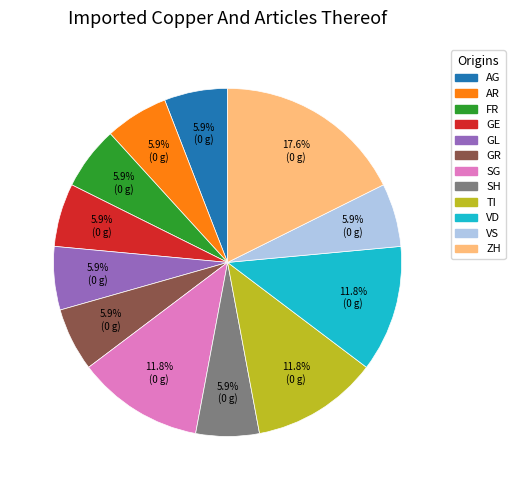

Is there a majority slice in this chart?

No